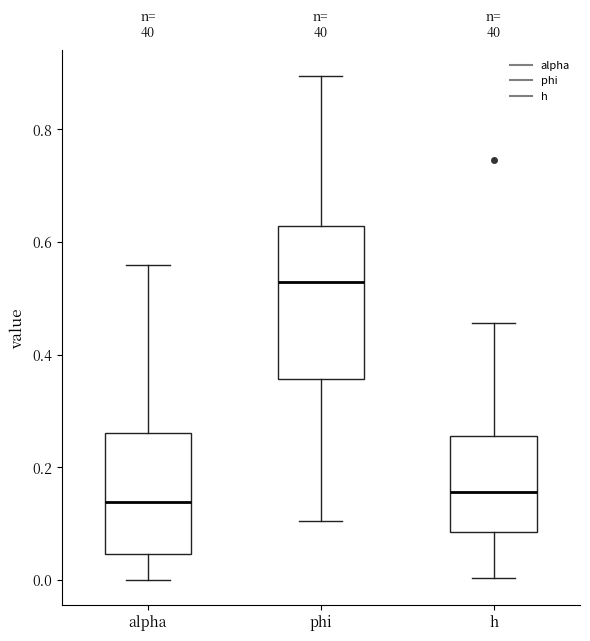

Which box has the highest median line?

phi